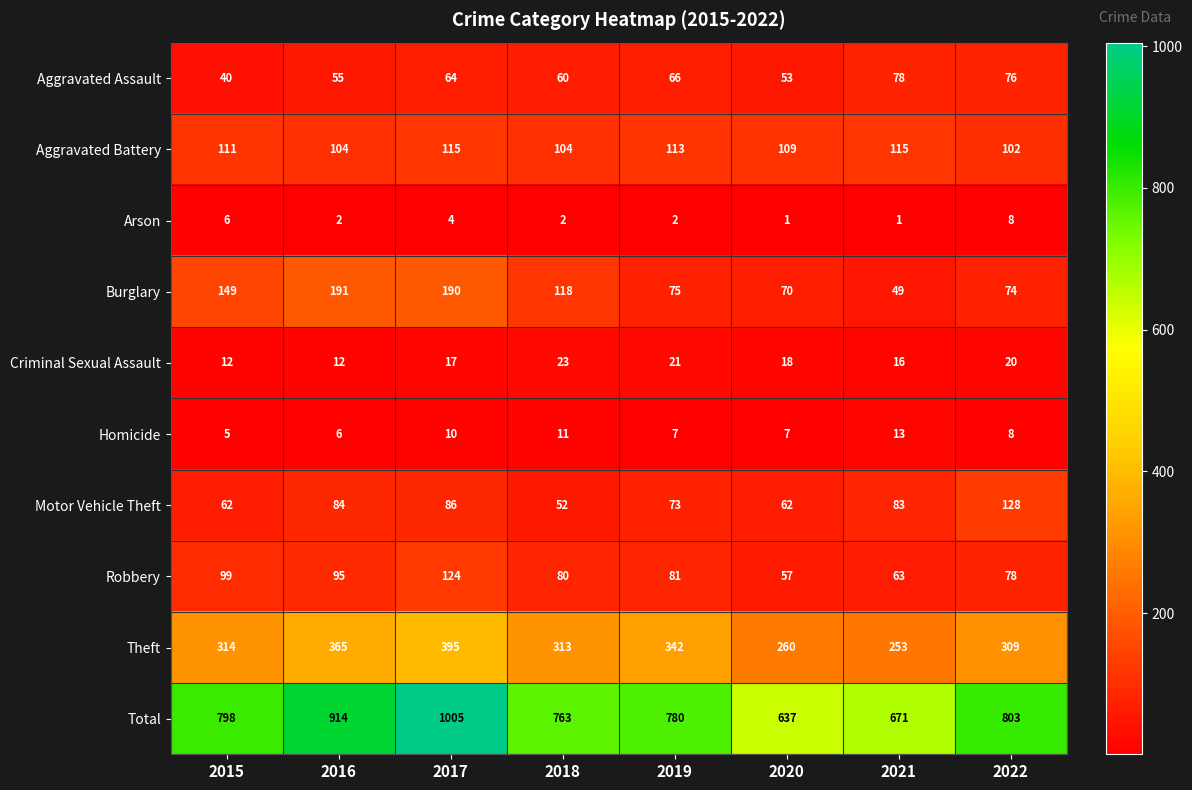

Which series changed the most between 2015 and 2020?

Total